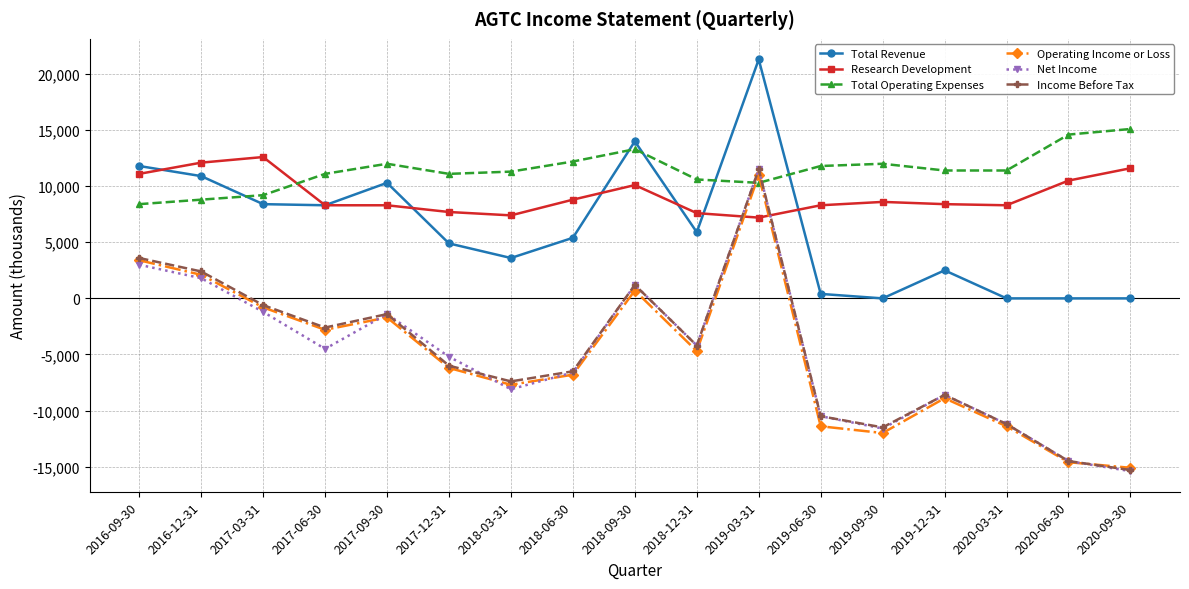

How many intersections are there between Total Operating Expenses and Total Revenue?

5